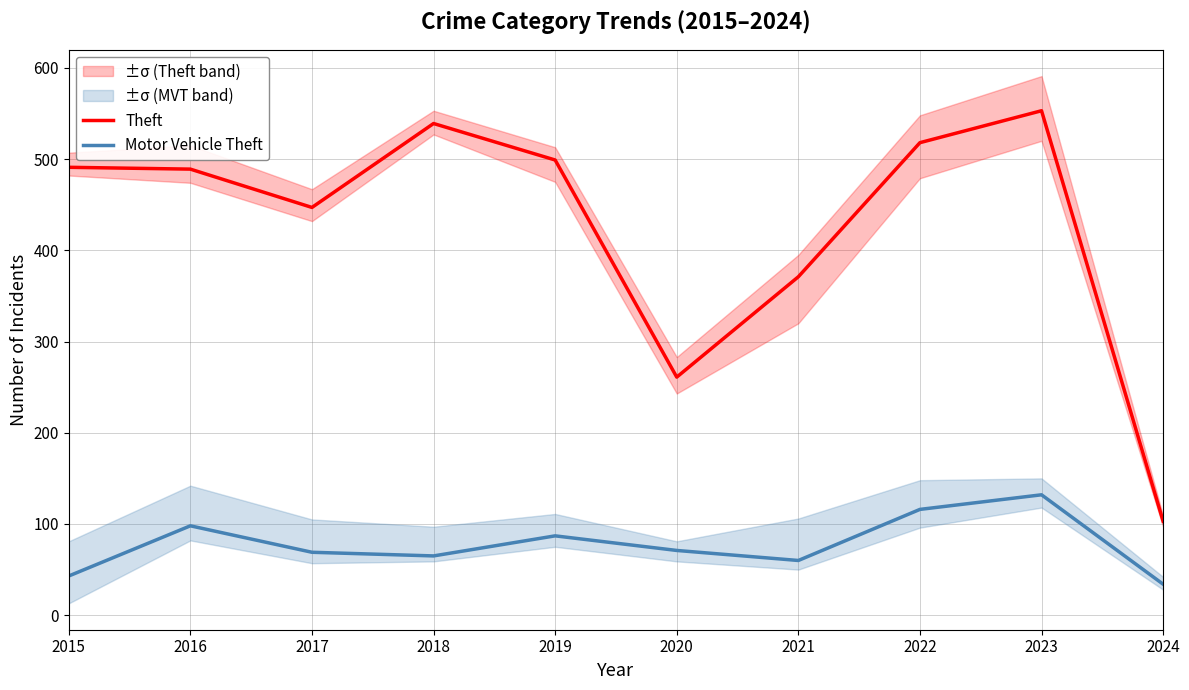

True or false: Motor Vehicle Theft and Theft cross at least once.

False